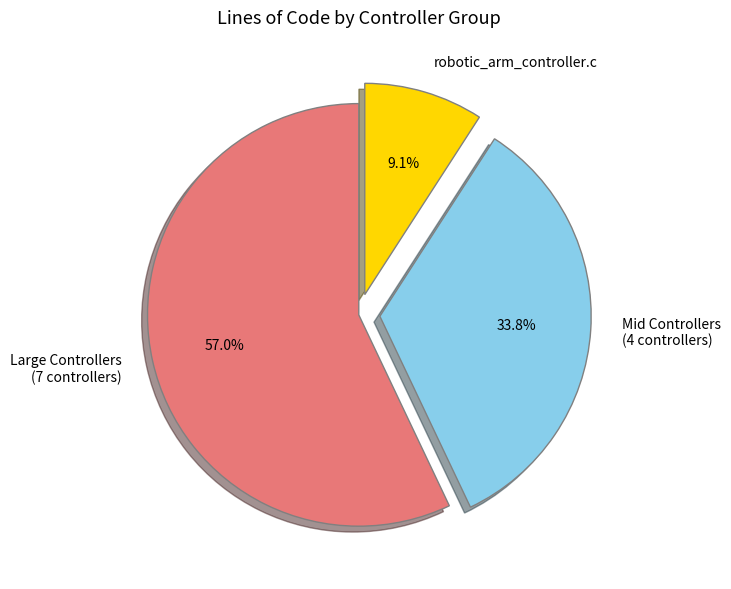

Do Large Controllers (7 controllers) and Mid Controllers (4 controllers) together represent more than half of the pie?

Yes